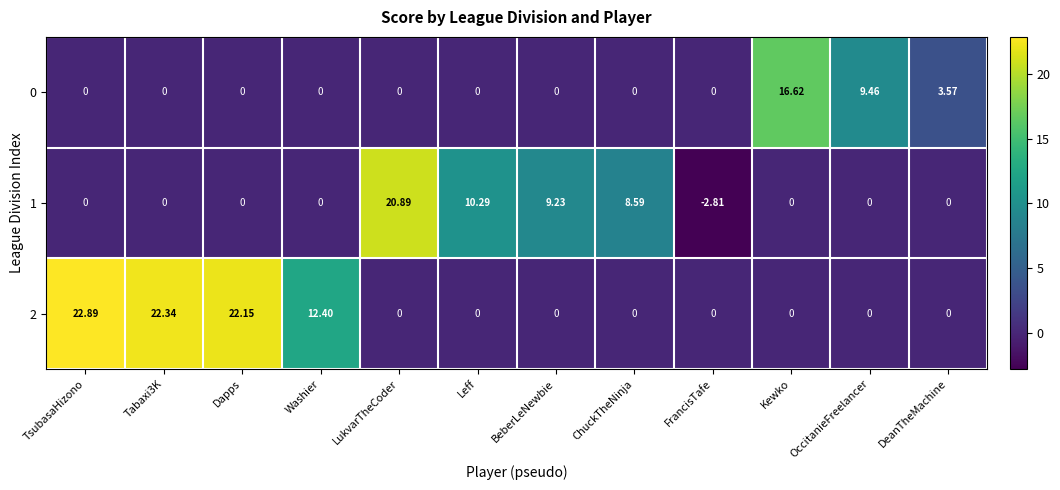

Which category has the lowest value in the 1 series?

FrancisTafe